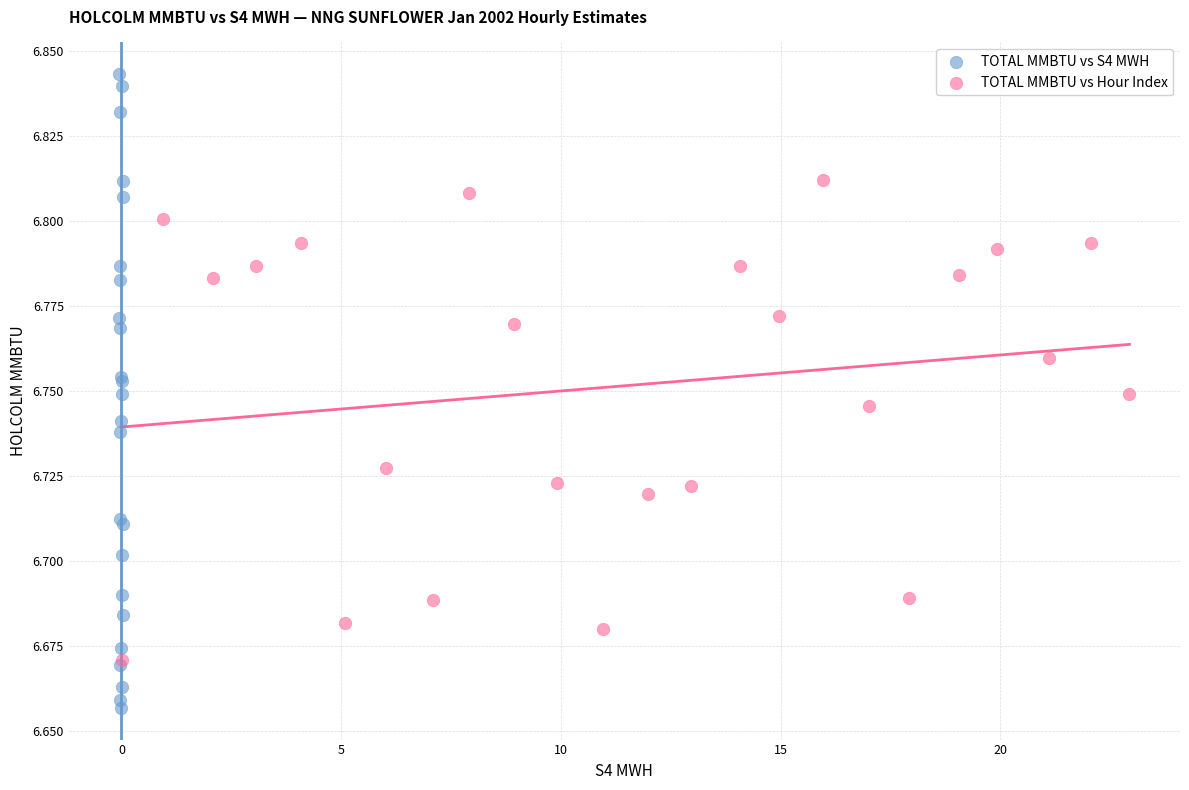

Which series reaches the minimum Y coordinate?

TOTAL MMBTU vs S4 MWH